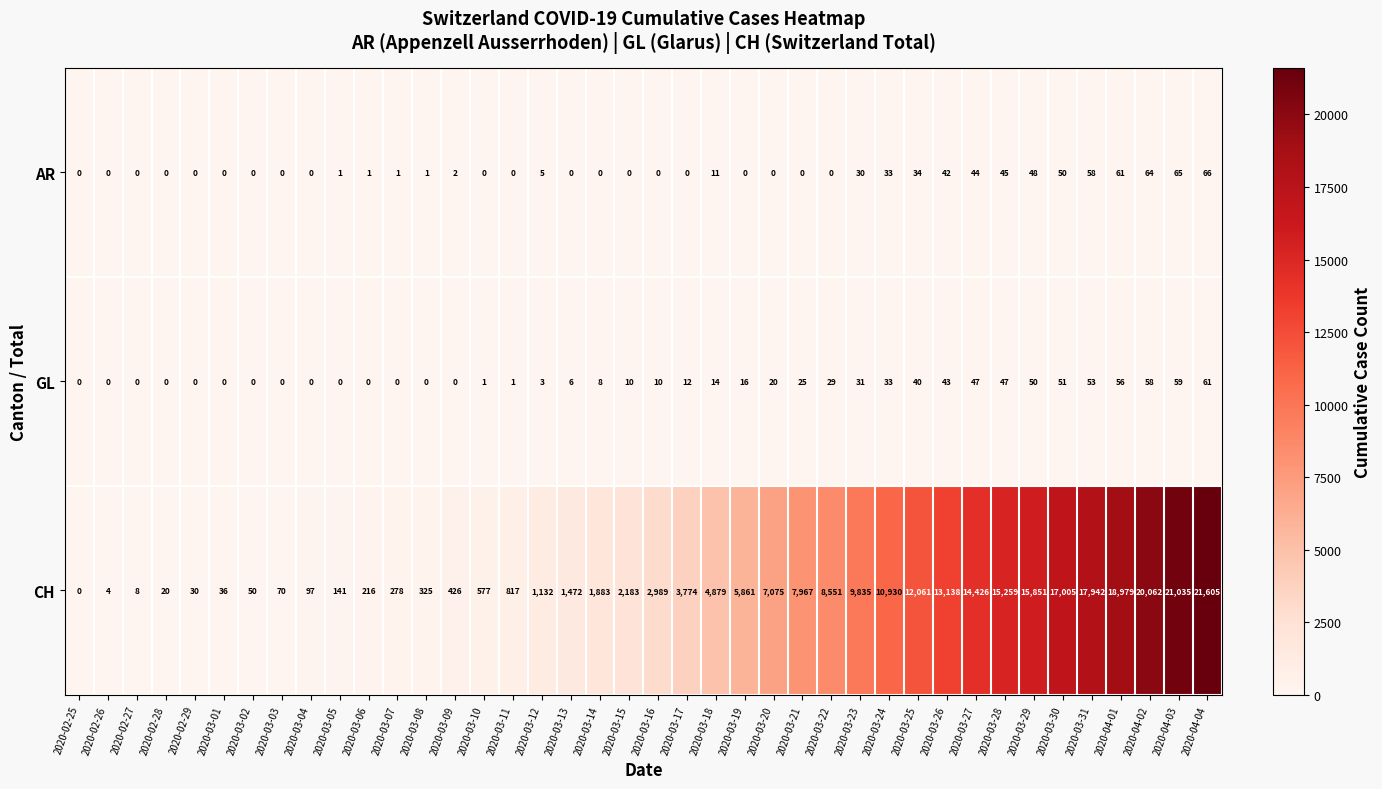

Rank the series at 2020-03-27 from highest to lowest value.

CH, GL, AR